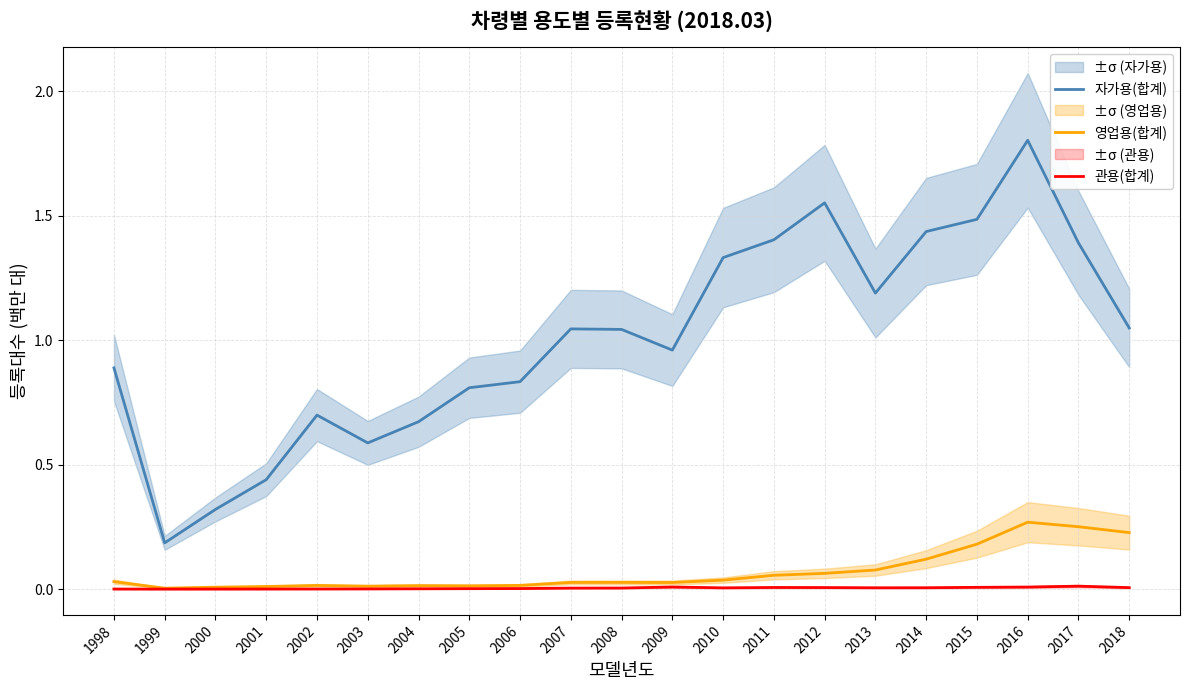

Is it true that 영업용(합계) equals 0.3 at 2018?

False